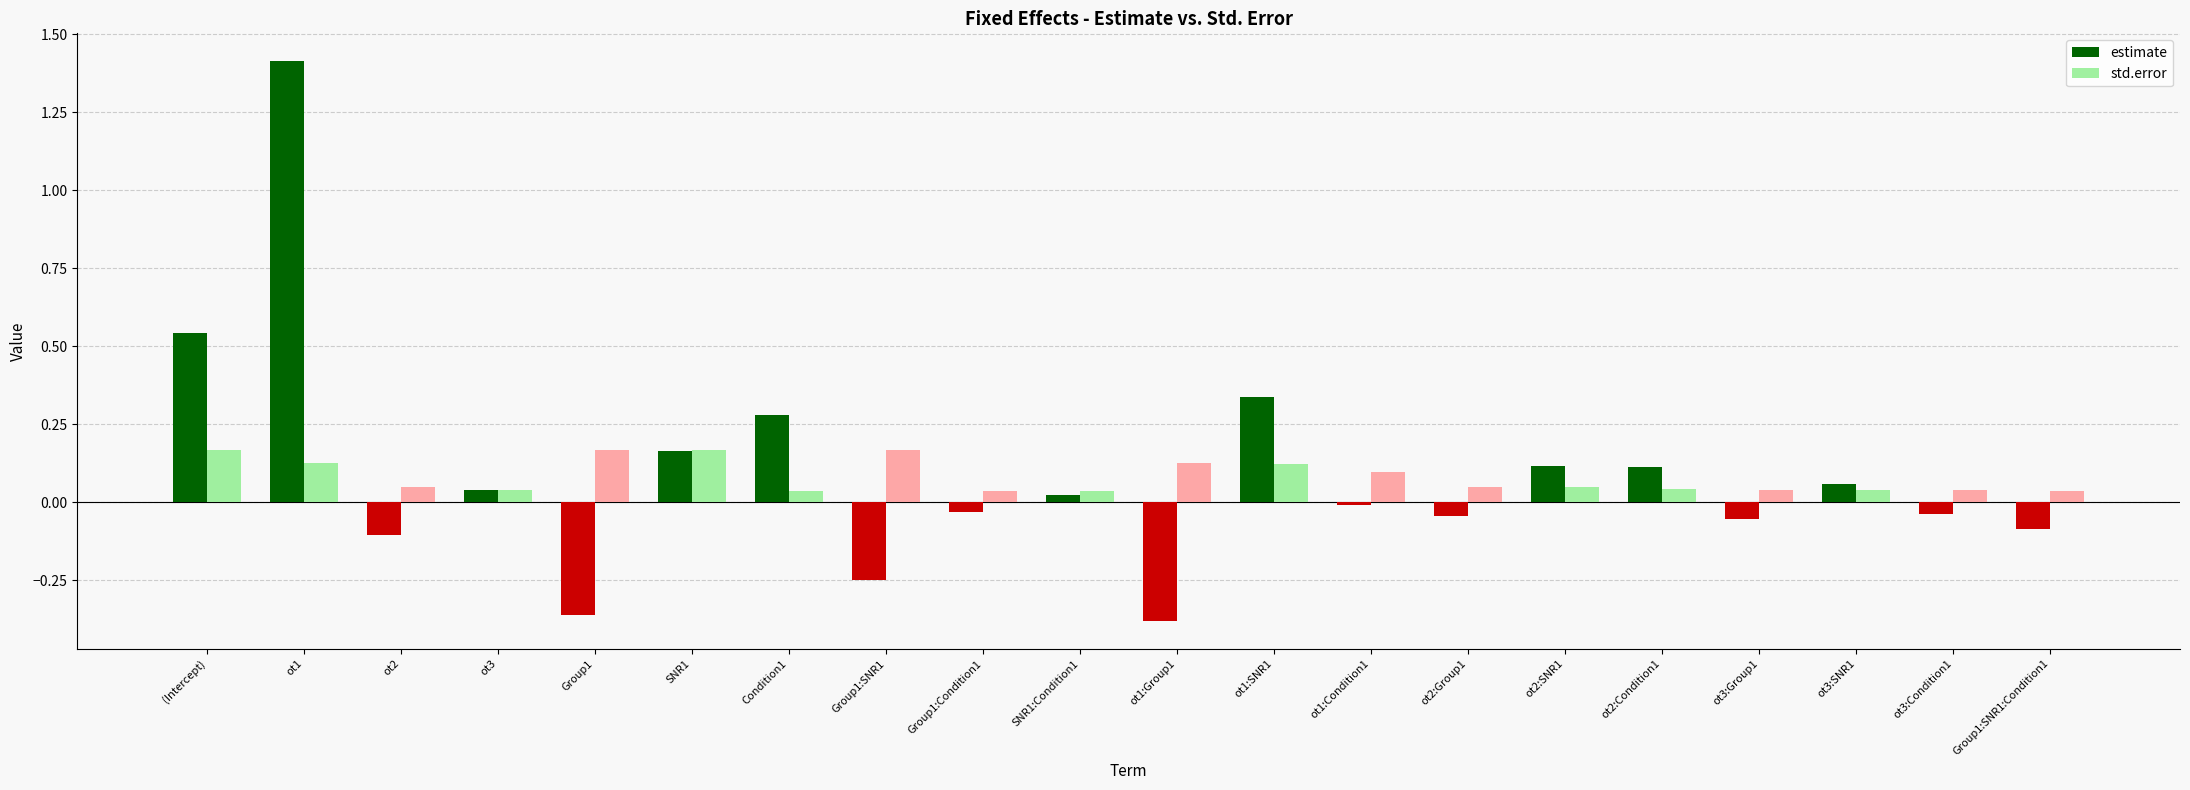

How many data points in estimate are less than 0?

10